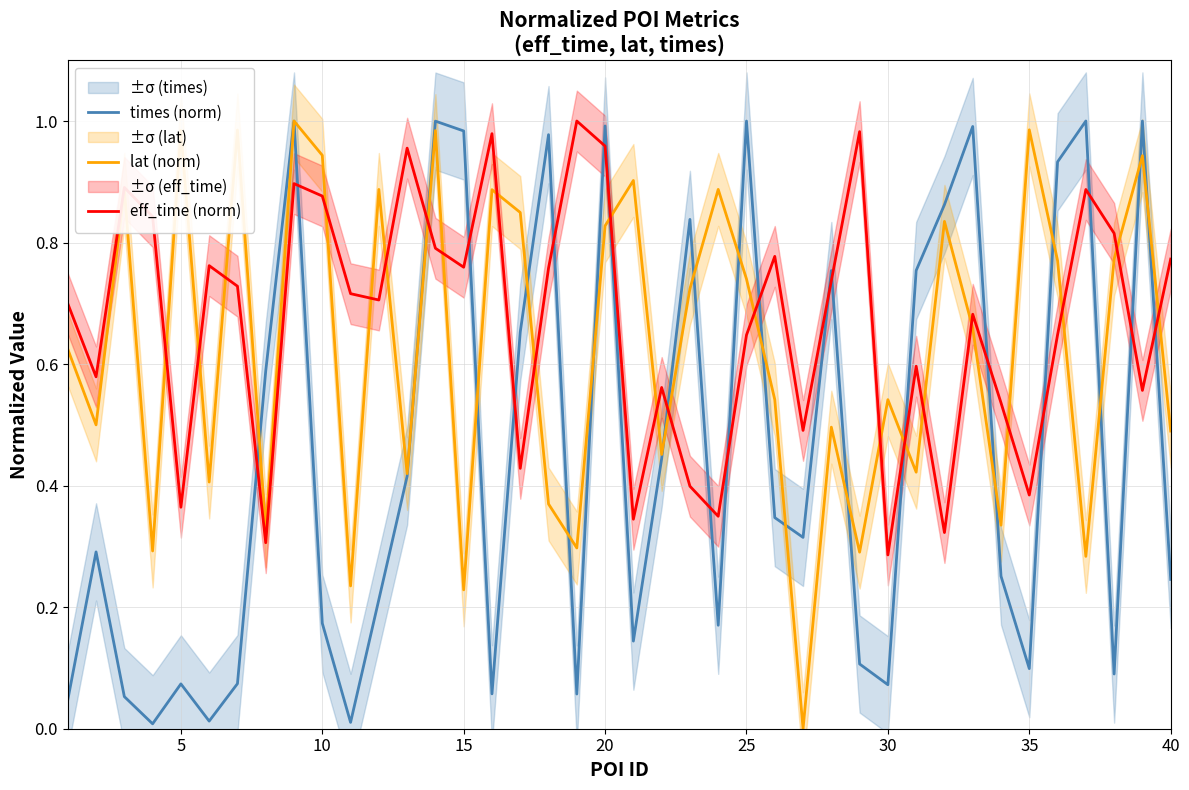

At how many categories does at least one series exceed 0?

40